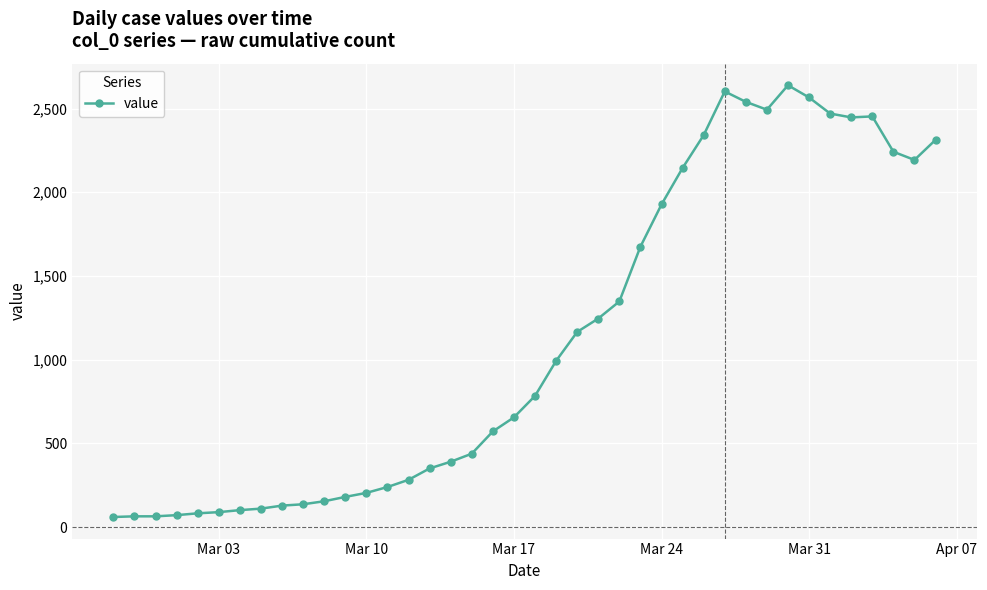

What is the average value?

1124